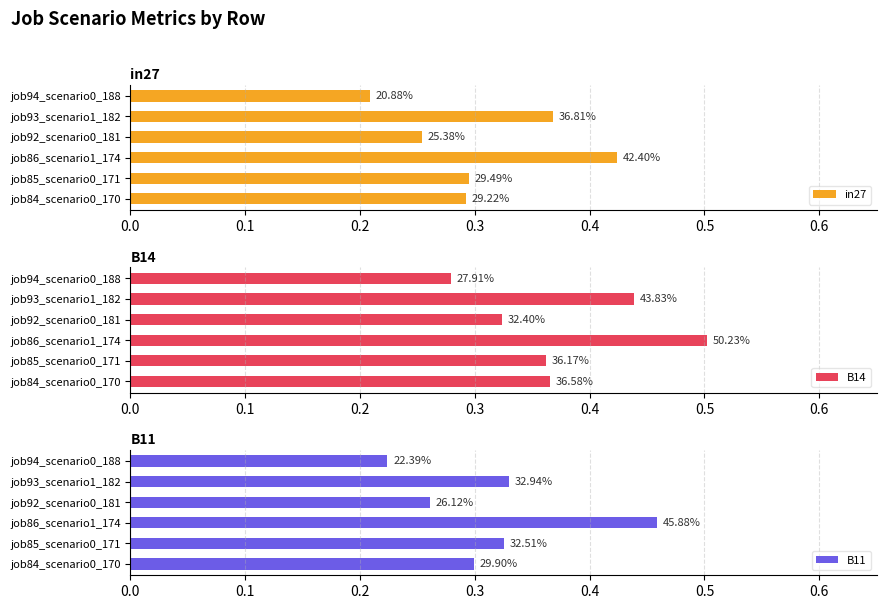

Which series has the largest total across all categories?

B14